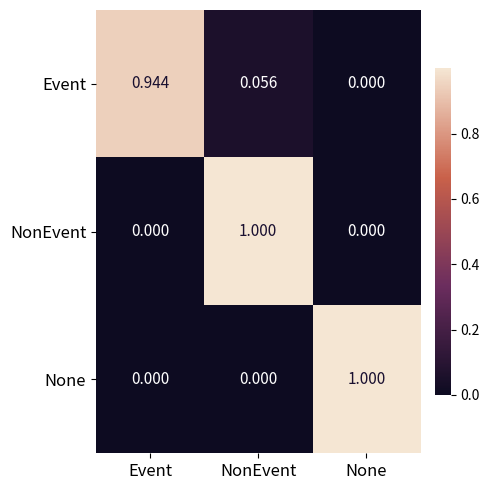

At which label is Event closest to 0?

None